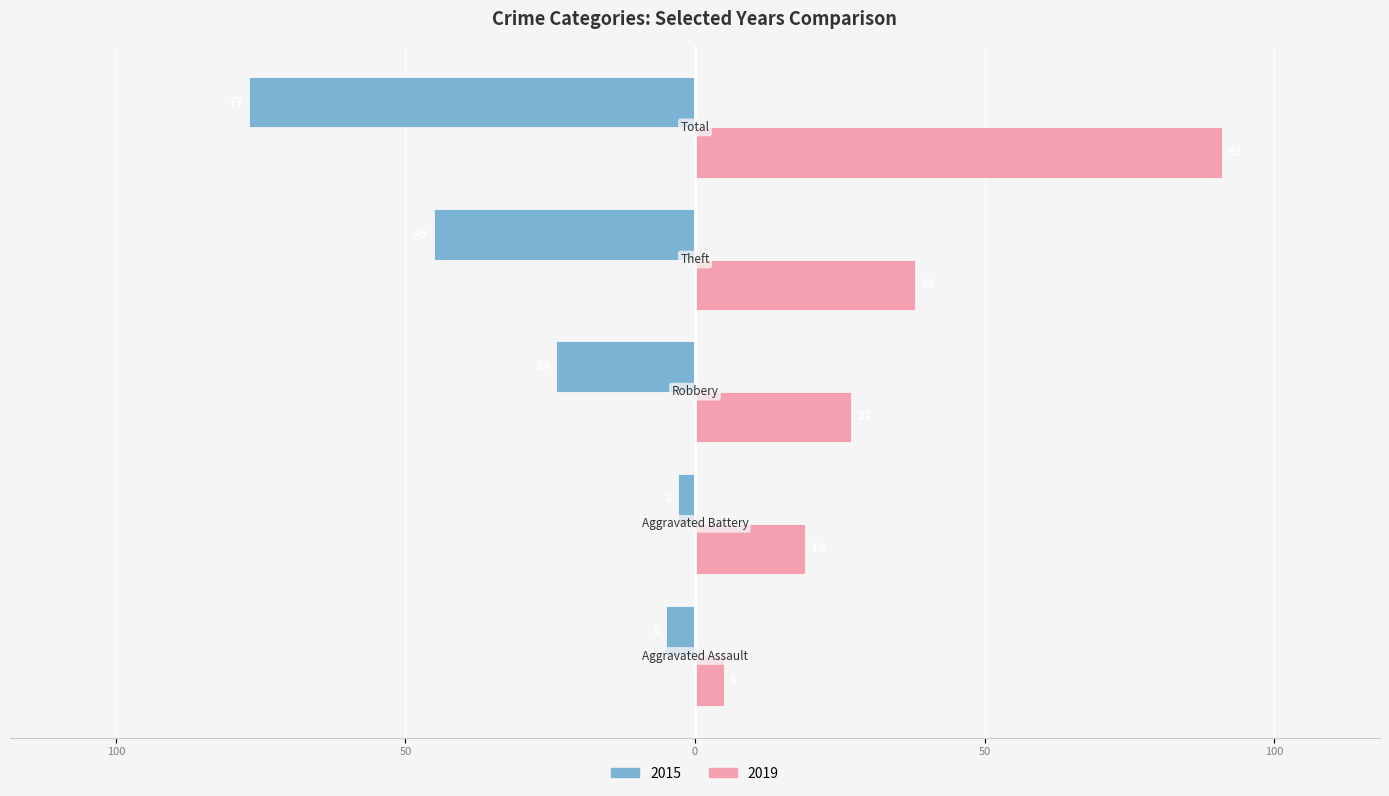

What is the label of the 5th bar from the right?

Aggravated Assault